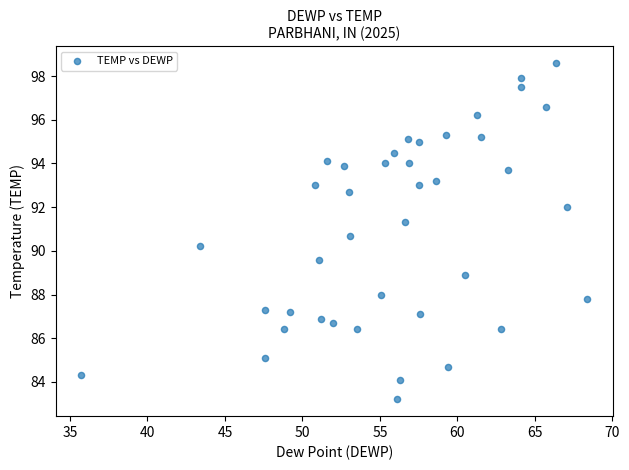

What is the range of X values (max minus min)?

32.7